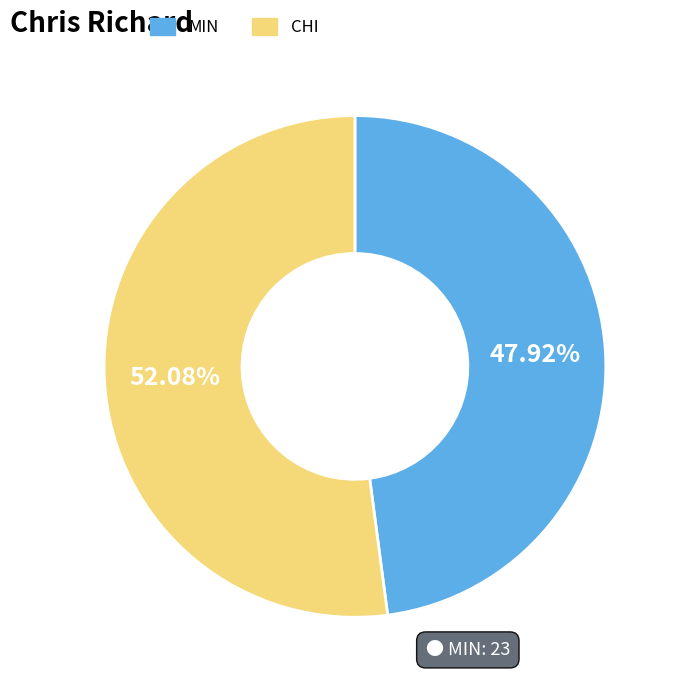

The CHI slice represents 41% of the pie. True or false?

False